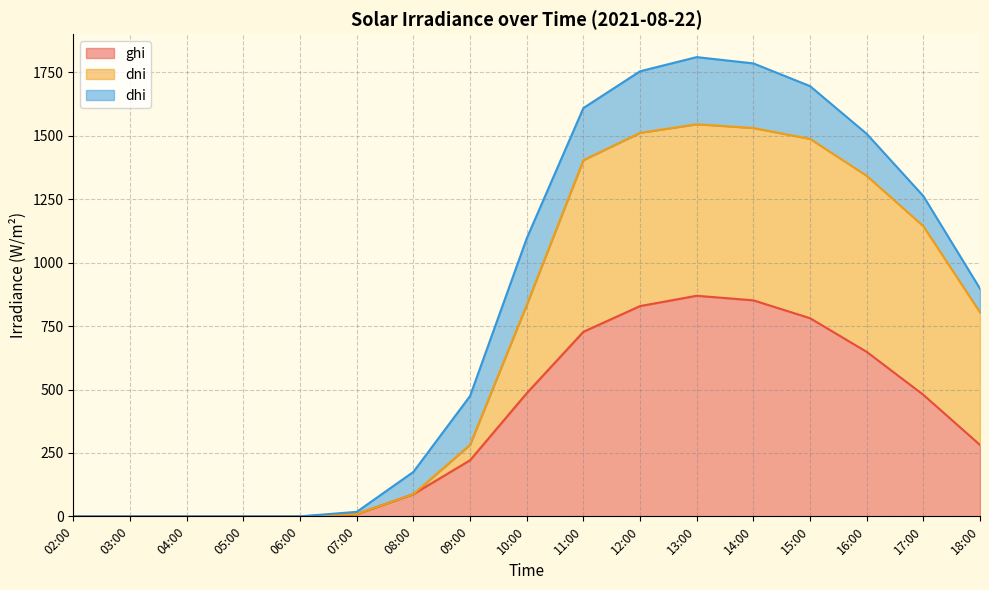

The value of ghi at 18:00 is 188.7. True or false?

False